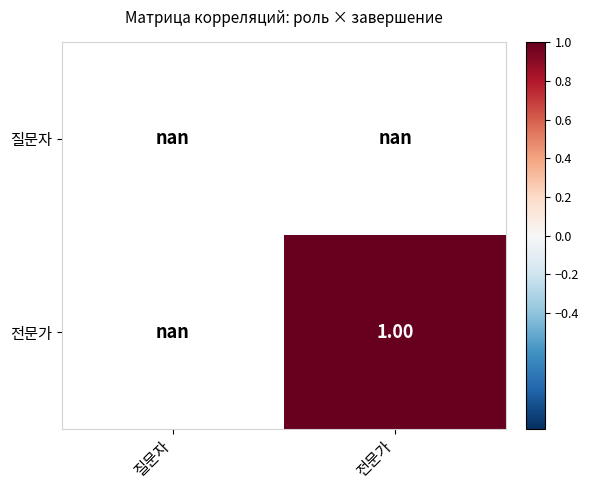

List the series in order of their peak value, highest first.

질문자, 전문가